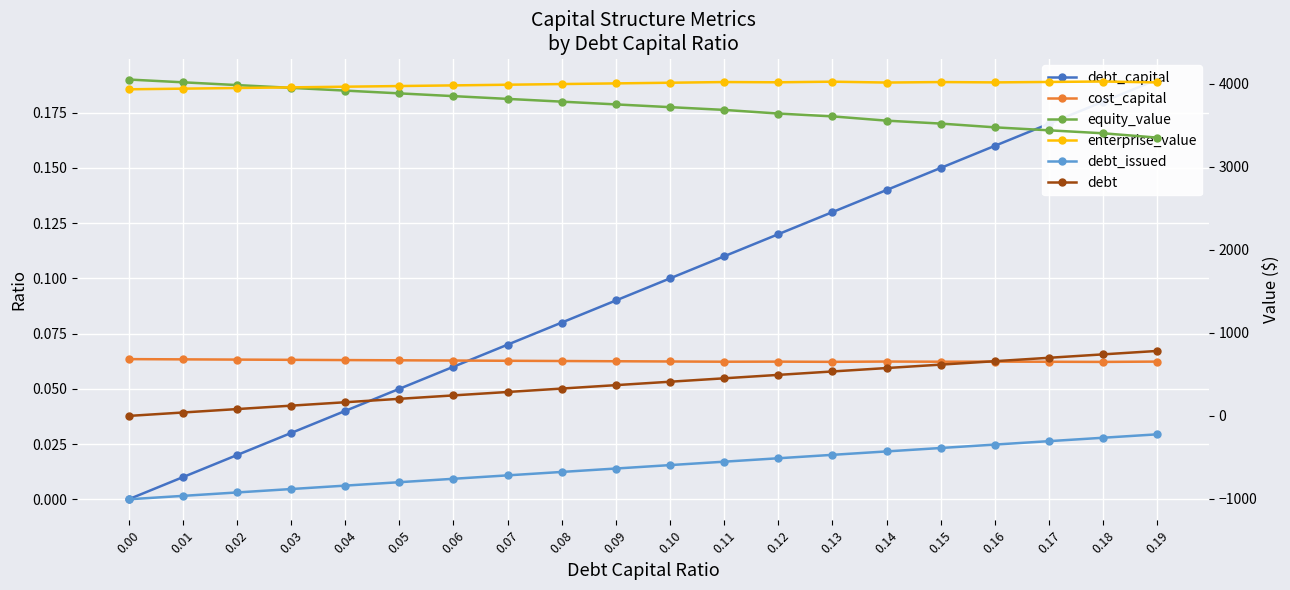

At which label does debt_issued reach its peak?

0.19